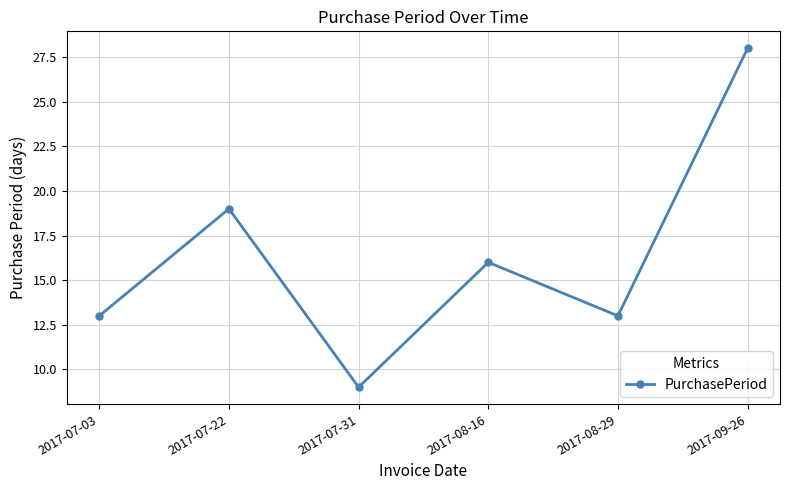

At which category does the chart reach its minimum across all series?

2017-07-31